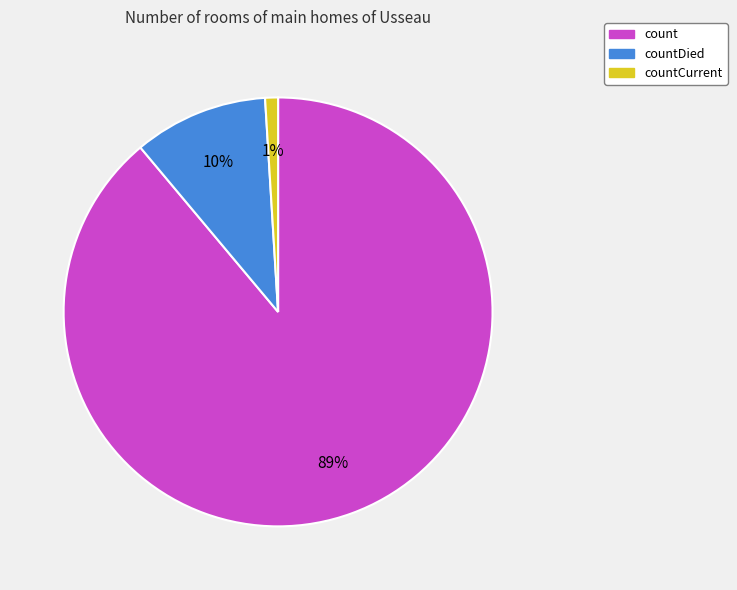

To the nearest percent, what is the average slice percentage?

33%